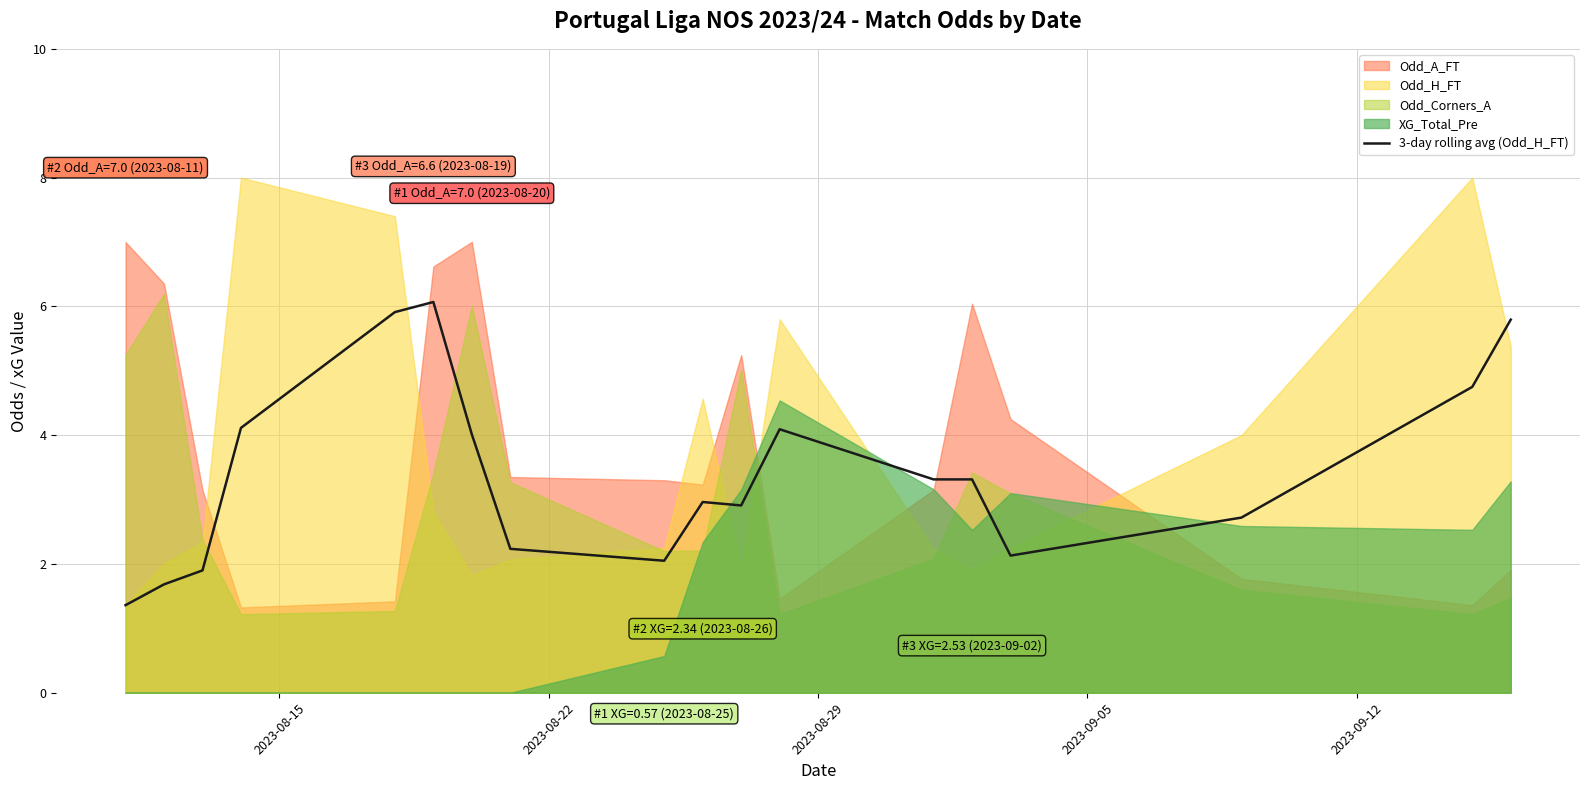

What is the highest value of the 3-day rolling avg (Odd_H_FT) series?

6.1